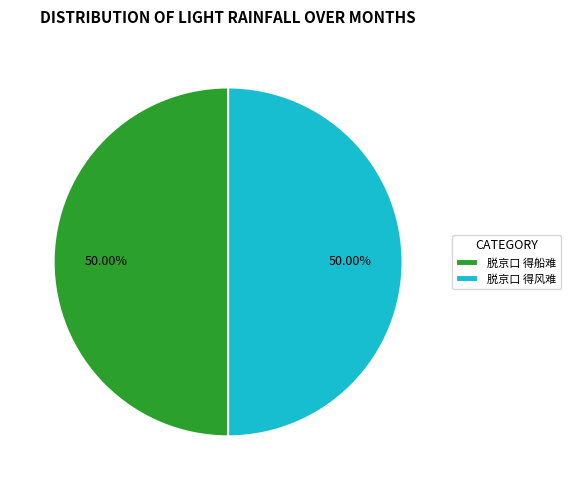

Is it true that 脱京口 得风难 is 50% of the pie?

True